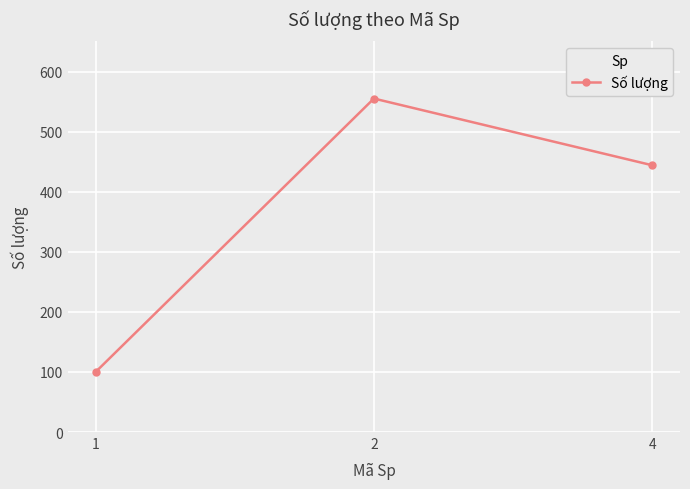

The value at 1 is 66. True or false?

False